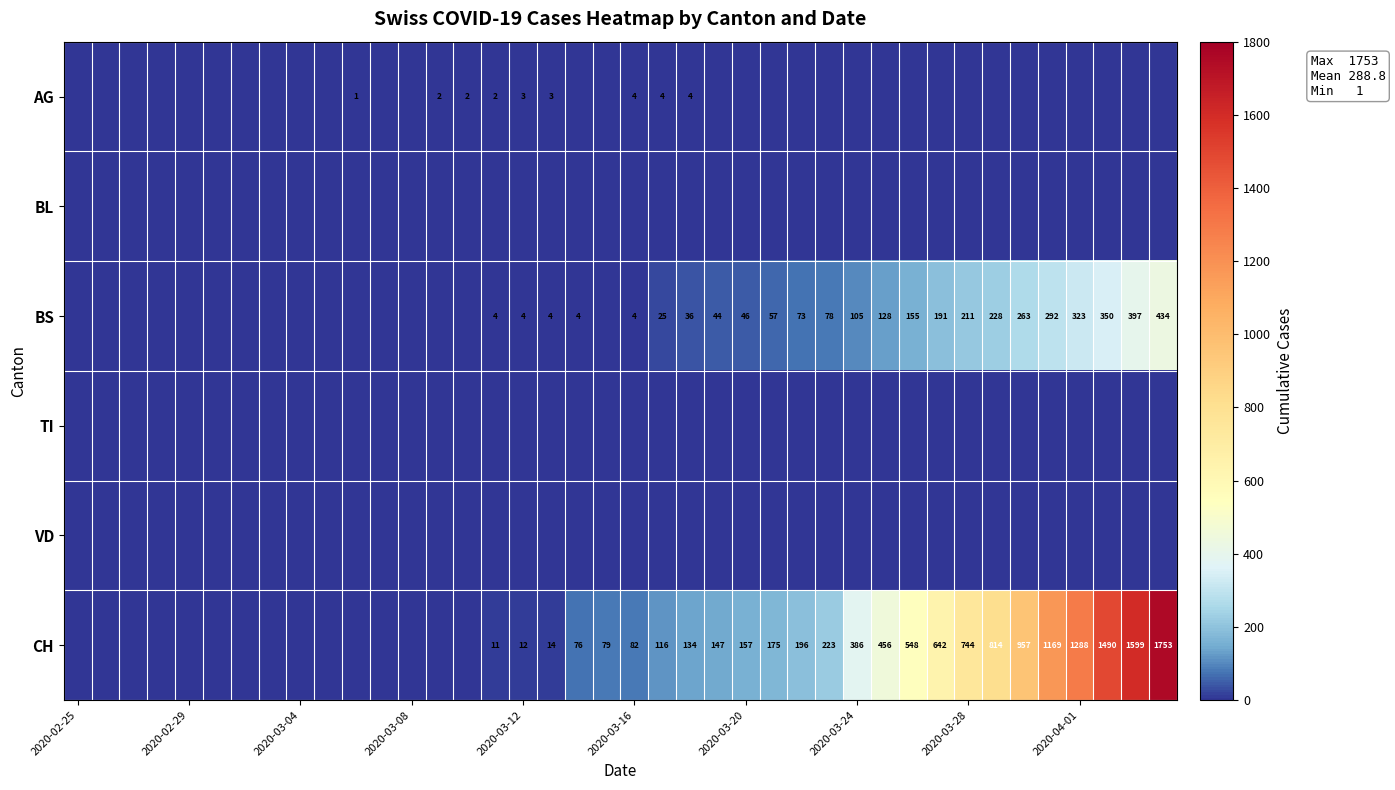

How many values in the AG series exceed 0?

9